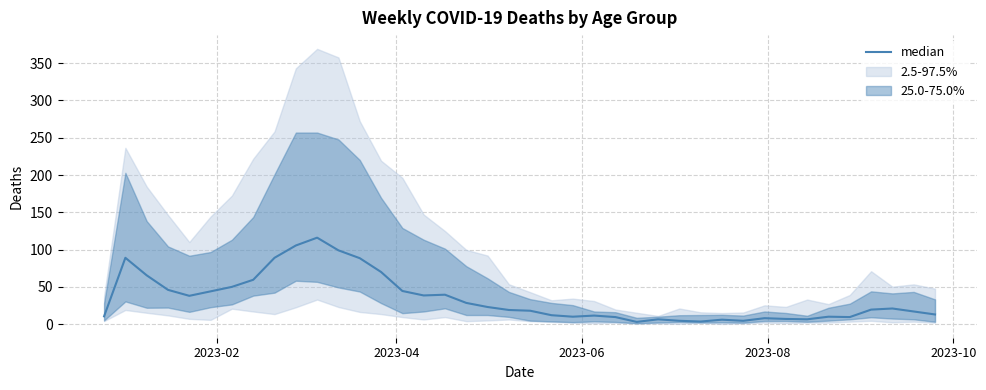

What is the minimum value shown in the chart?

3.0